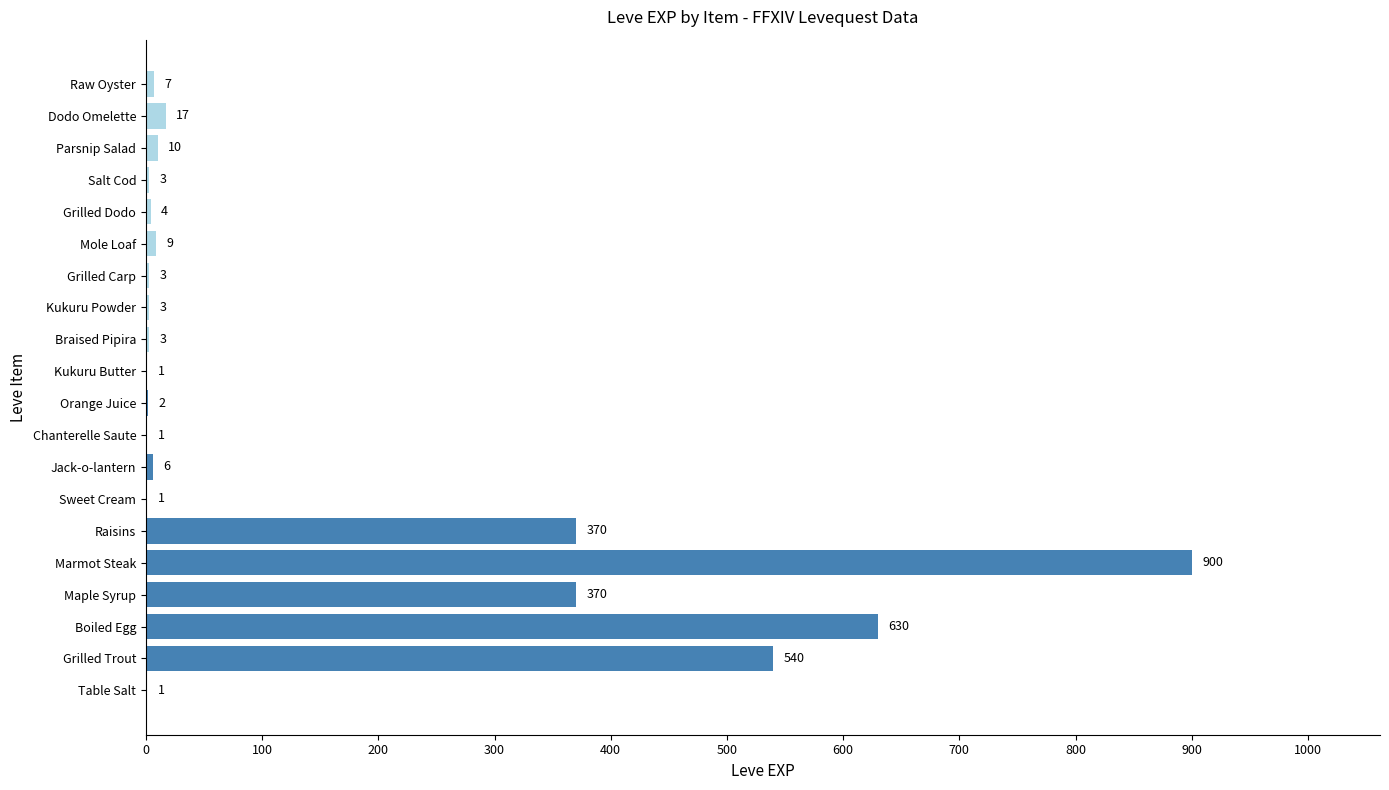

The value at Chanterelle Saute is 1. True or false?

True